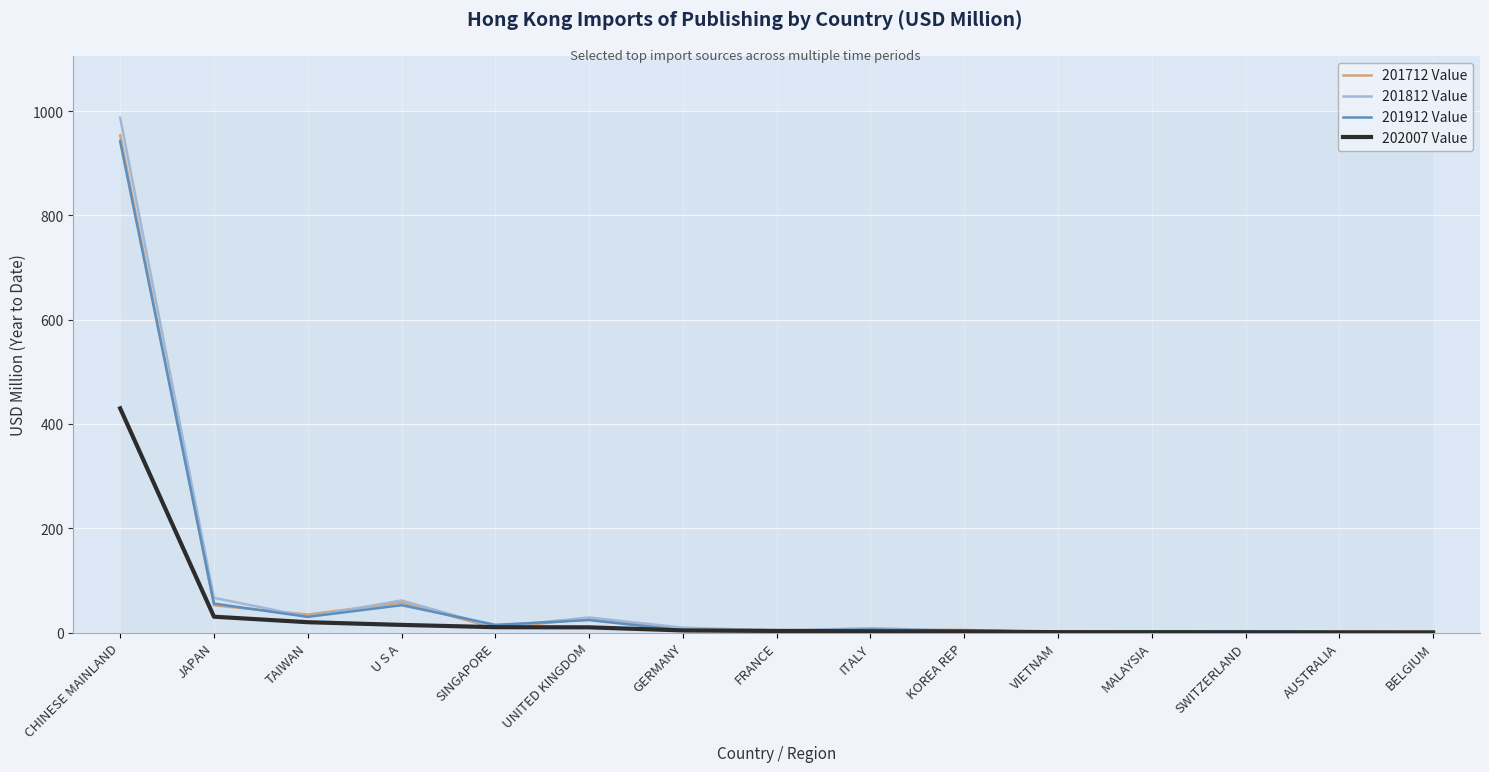

What is the total value across all series at MALAYSIA?

5.6